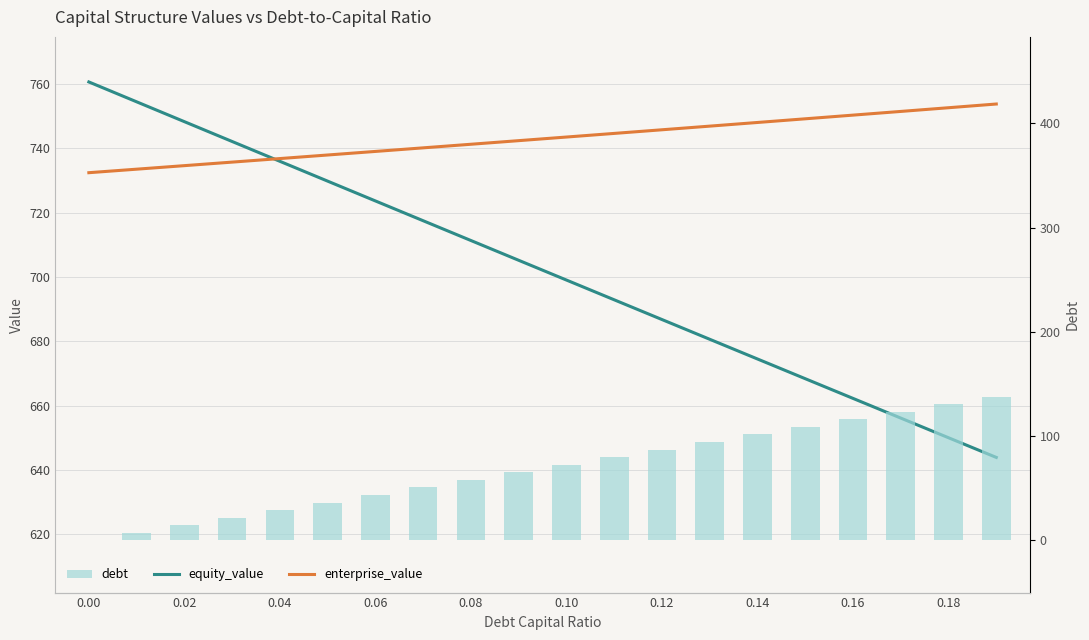

What is the difference between the maximum and minimum values in the debt series?

138.0